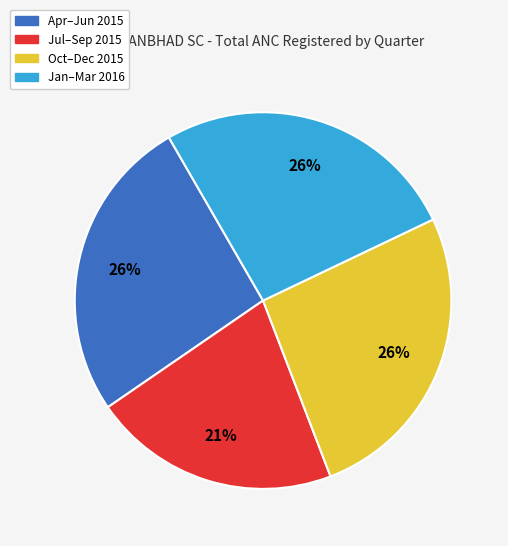

To the nearest percent, what is the difference between the largest and smallest slice percentages?

5%